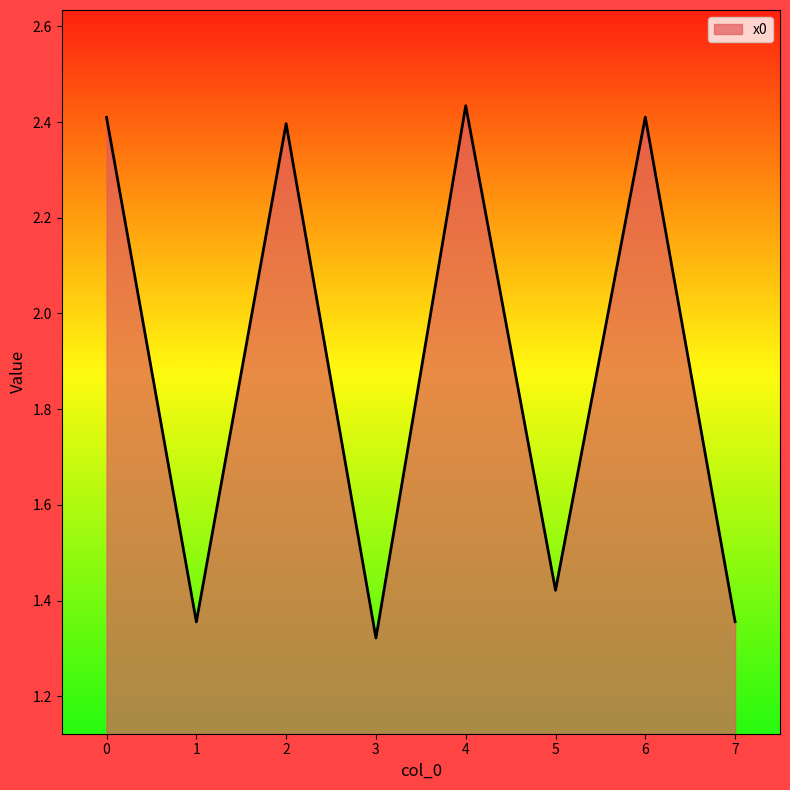

The value at 6 is 1.1. True or false?

False